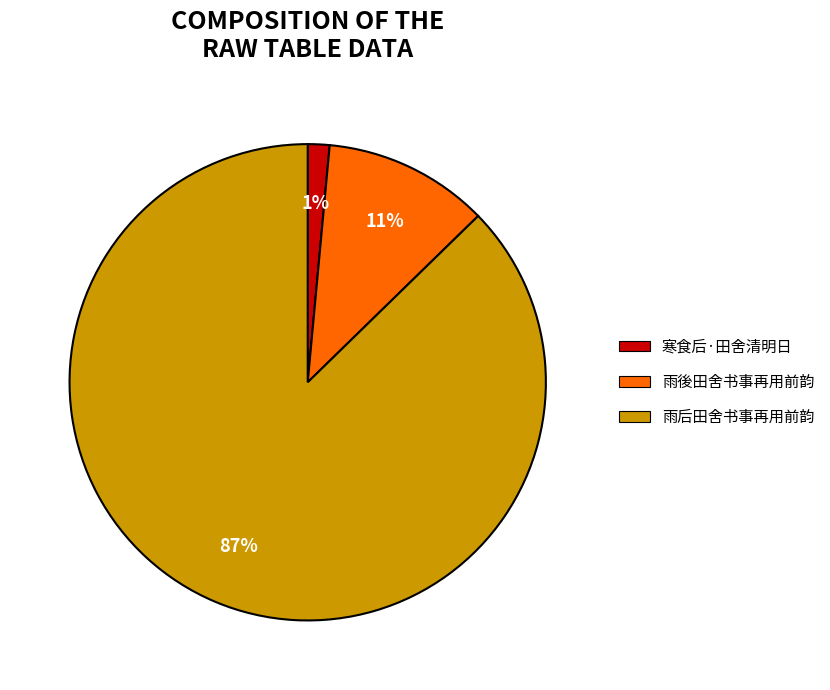

Is it true that 雨后田舍书事再用前韵 is 87% of the pie?

True